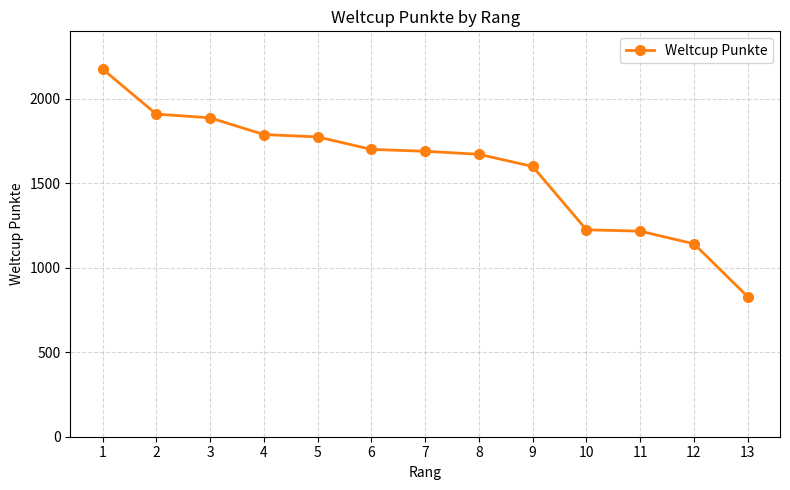

What is the value of the 5th point from the left?

1775